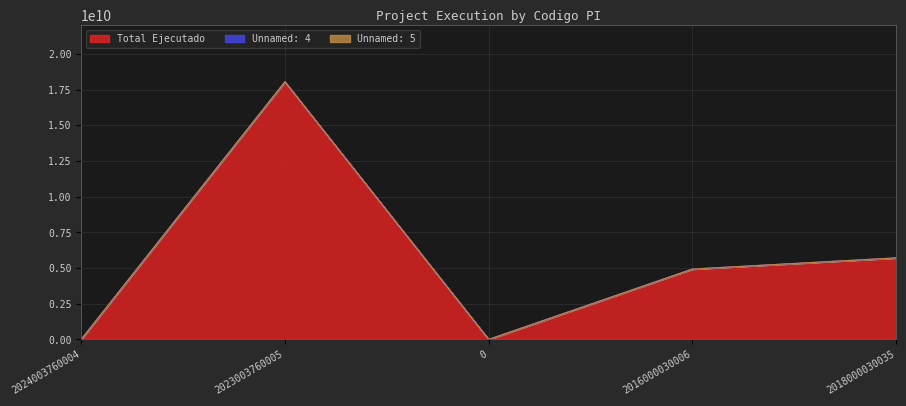

How many values in the Total Ejecutado series exceed 4929335426?

2